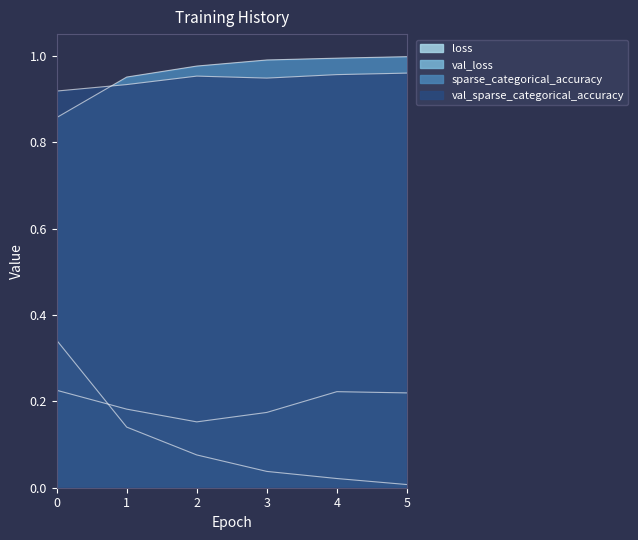

What is the value of the val_sparse_categorical_accuracy point at the 3rd from the left?

1.0